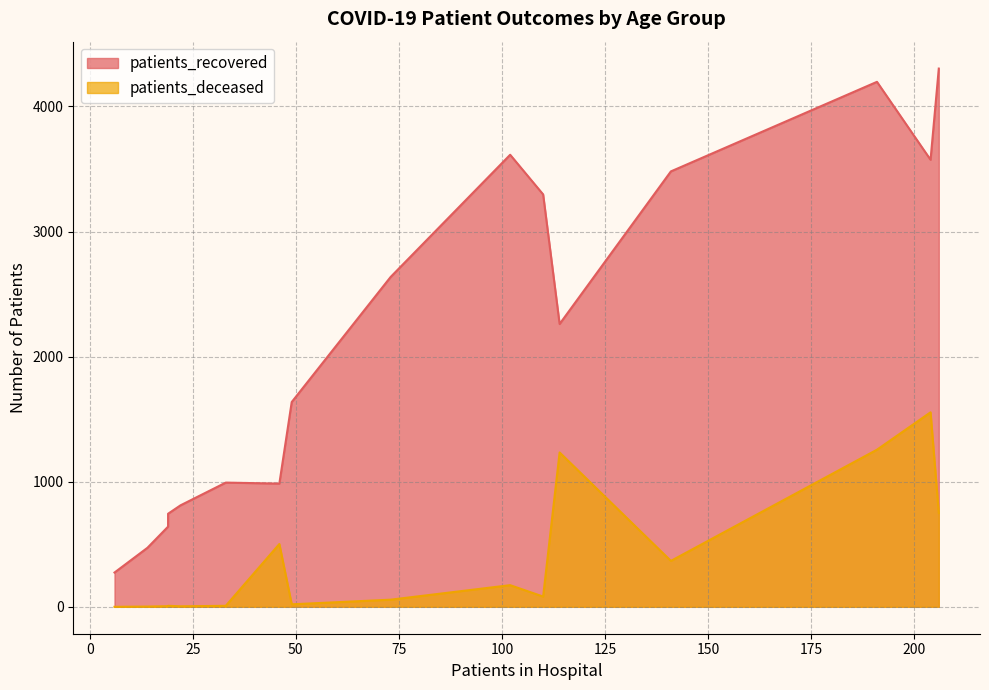

Is it true that patients_recovered equals 498 at 35 - 39?

False